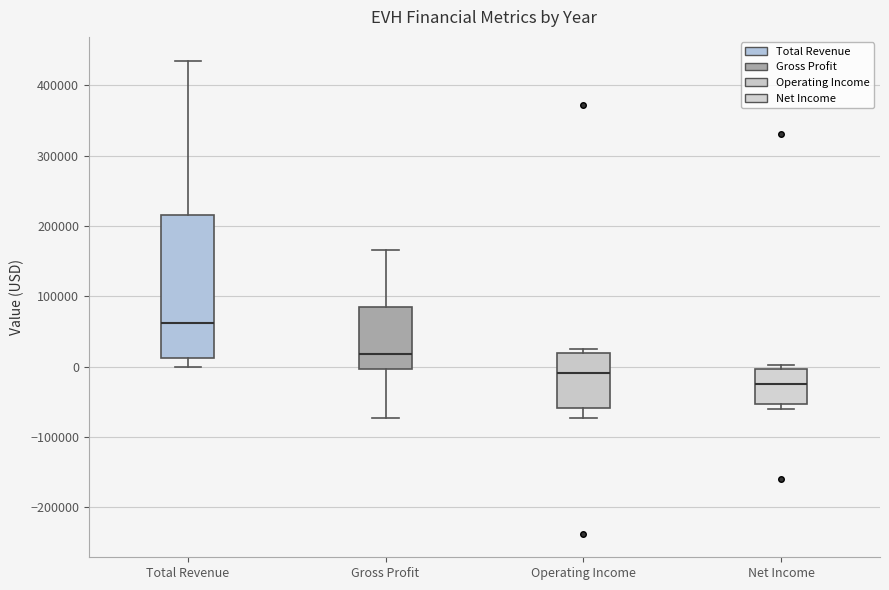

Reading left to right, read every box against the y-axis: the position of its median line, the range the box covers, and the ends of its whiskers. The values are not printed on the chart, so give them approximately, as read against the axis.

Total Revenue: median 60000, box 10000 to 210000, whiskers 0 to 440000
Gross Profit: median 20000, box 0 to 80000, whiskers -70000 to 170000
Operating Income: median -10000, box -60000 to 20000, whiskers -70000 to 30000
Net Income: median -30000, box -50000 to 0, whiskers -60000 to 0 (just above the box's upper edge)